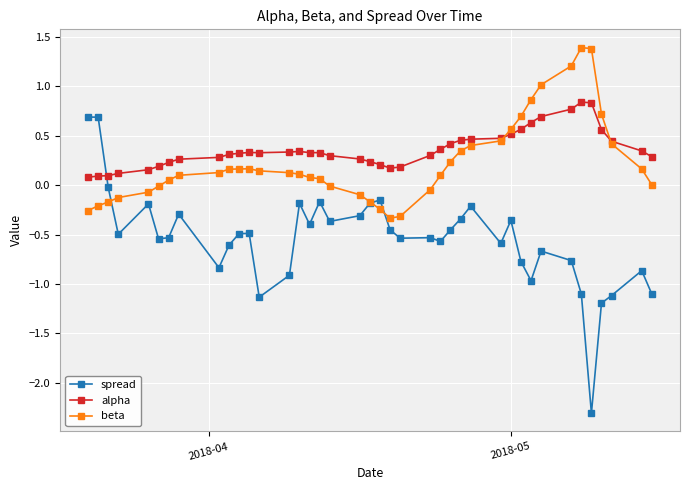

What is the sum of all alpha values?

14.5